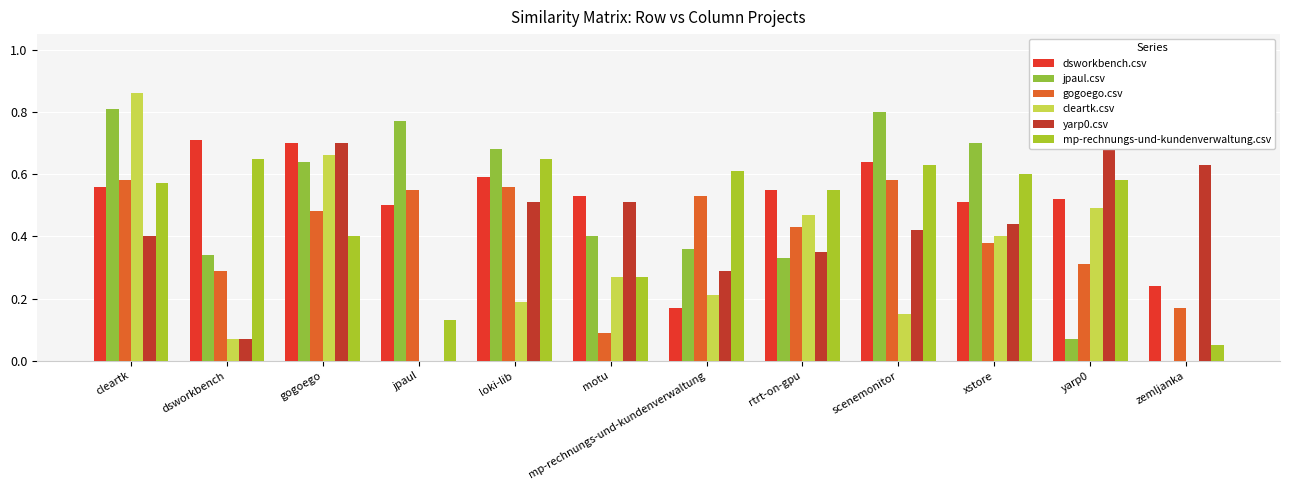

How many distinct data groups are displayed?

6